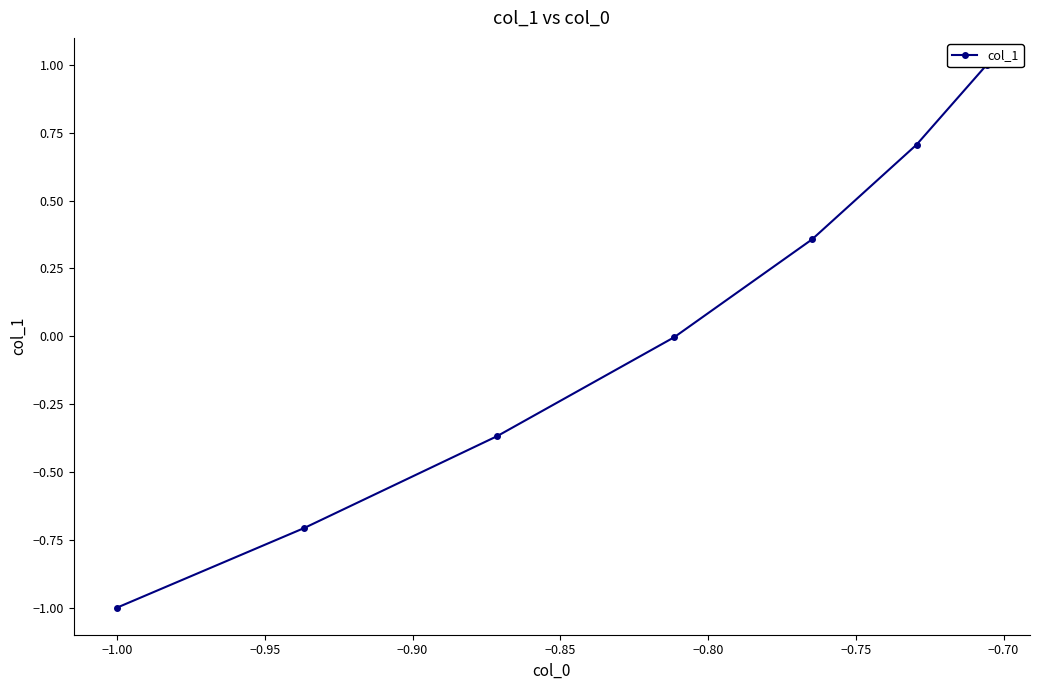

What is the difference between the second highest and minimum values?

1.7